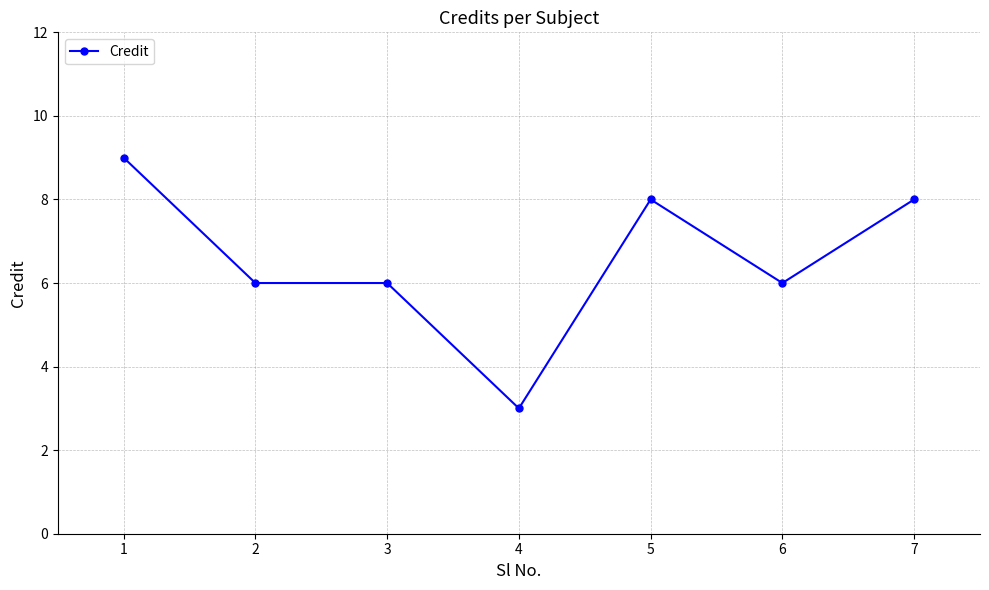

The chart shows a value of 14 at 1. True or false?

False